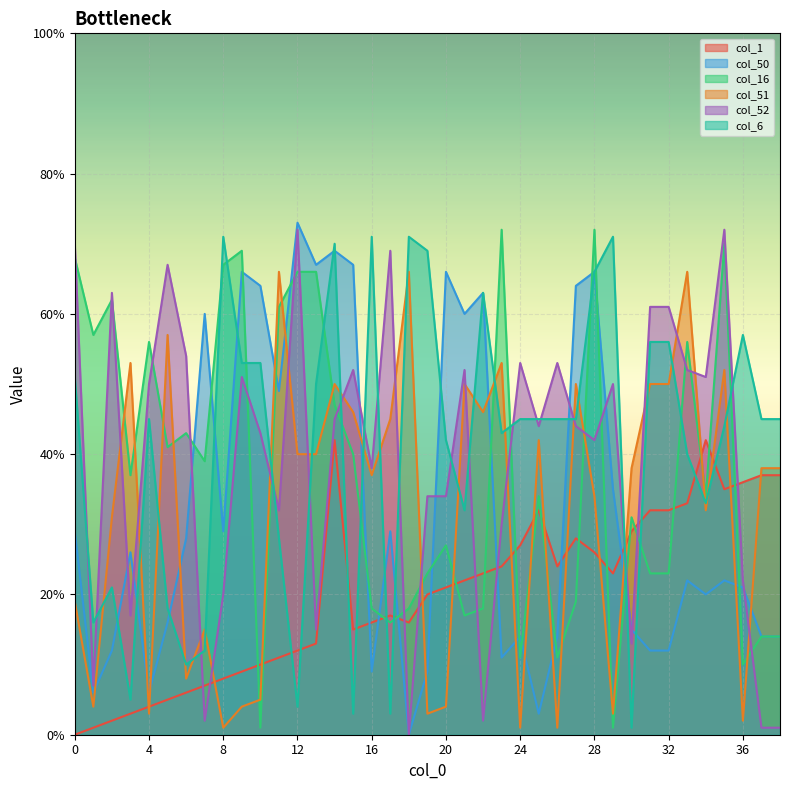

Reading right to left, what are all the values shown in this chart?

col_1: 38=37	37=37	36=36	35=35	34=42	33=33	32=32	31=32	30=29	29=23	28=26	27=28	26=24	25=32	24=27	23=24	22=23	21=22	20=21	19=20	18=16	17=17	16=16	15=15	14=42	13=13	12=12	11=11	10=10	9=9	8=8	7=7	6=6	5=5	4=4	3=3	2=2	1=1	0=0
col_50: 38=14	37=14	36=21	35=22	34=20	33=22	32=12	31=12	30=15	29=35	28=66	27=64	26=14	25=3	24=14	23=11	22=63	21=60	20=66	19=9	18=0	17=29	16=9	15=67	14=69	13=67	12=73	11=49	10=64	9=66	8=29	7=60	6=28	5=16	4=6	3=26	2=12	1=6	0=29
col_16: 38=14	37=14	36=10	35=70	34=34	33=56	32=23	31=23	30=31	29=1	28=72	27=19	26=11	25=34	24=11	23=72	22=18	21=17	20=27	19=23	18=18	17=16	16=18	15=40	14=47	13=66	12=66	11=61	10=1	9=69	8=67	7=39	6=43	5=41	4=56	3=37	2=62	1=57	0=68
col_51: 38=38	37=38	36=2	35=52	34=32	33=66	32=50	31=50	30=38	29=3	28=34	27=50	26=1	25=42	24=1	23=53	22=46	21=50	20=4	19=3	18=66	17=45	16=37	15=46	14=50	13=40	12=40	11=66	10=5	9=4	8=1	7=15	6=8	5=57	4=3	3=53	2=31	1=4	0=19
col_52: 38=1	37=1	36=22	35=72	34=51	33=52	32=61	31=61	30=13	29=50	28=42	27=44	26=53	25=44	24=53	23=30	22=2	21=52	20=34	19=34	18=0	17=69	16=38	15=52	14=45	13=15	12=72	11=32	10=43	9=51	8=20	7=2	6=54	5=67	4=50	3=17	2=63	1=7	0=70
col_6: 38=45	37=45	36=57	35=44	34=33	33=40	32=56	31=56	30=1	29=71	28=66	27=45	26=45	25=45	24=45	23=43	22=63	21=32	20=42	19=69	18=71	17=3	16=71	15=3	14=70	13=50	12=4	11=28	10=53	9=53	8=71	7=12	6=10	5=18	4=45	3=5	2=21	1=16	0=51